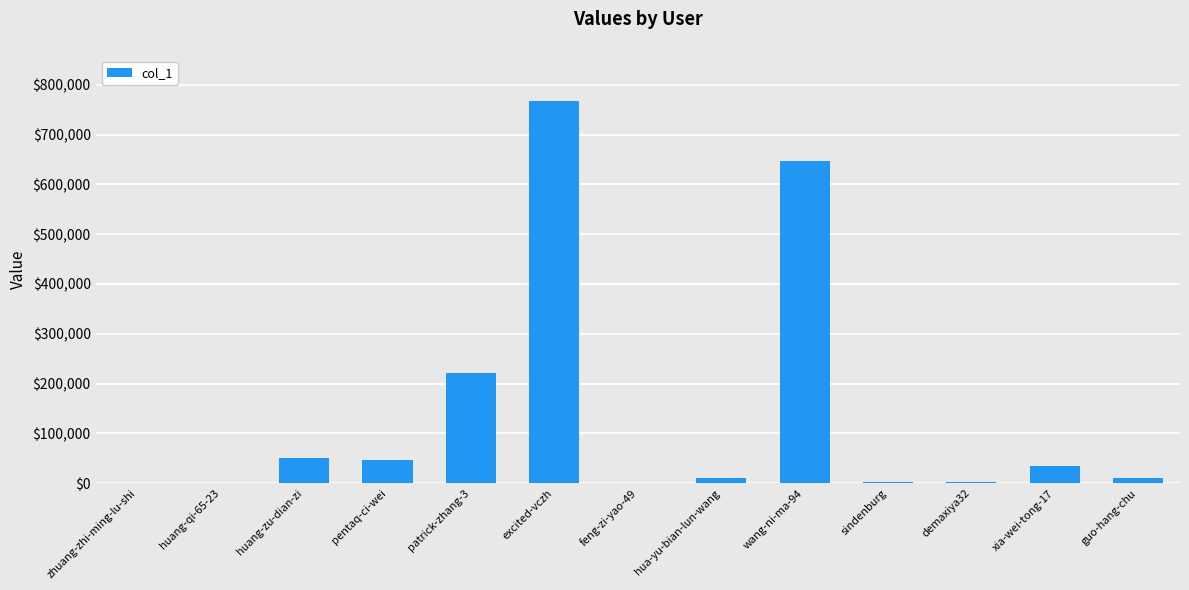

Where is the data nearest to the value 383474?

patrick-zhang-3